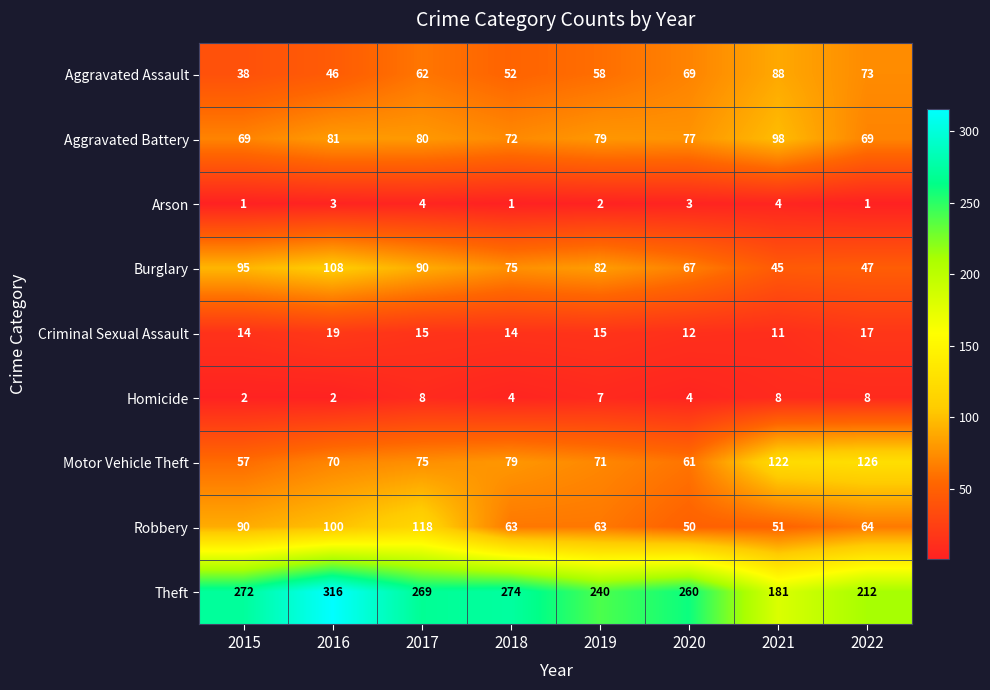

Between 2016 and 2022, which series saw the biggest shift?

Theft